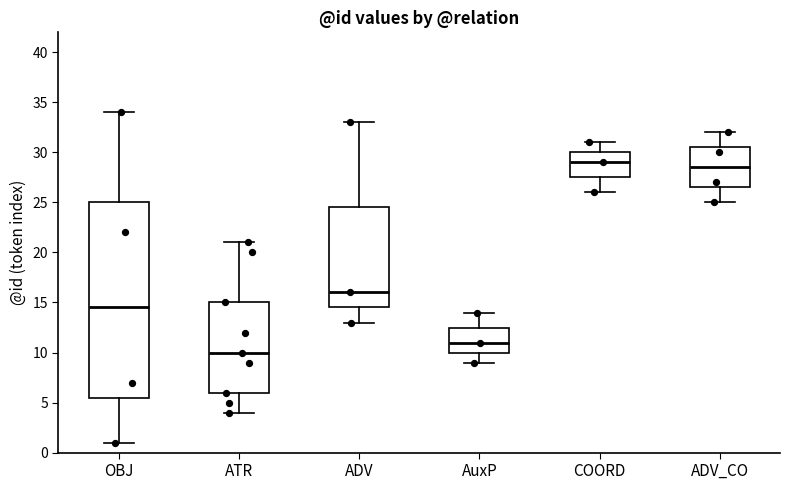

Which box is the tallest, from its lower edge to its upper edge?

OBJ